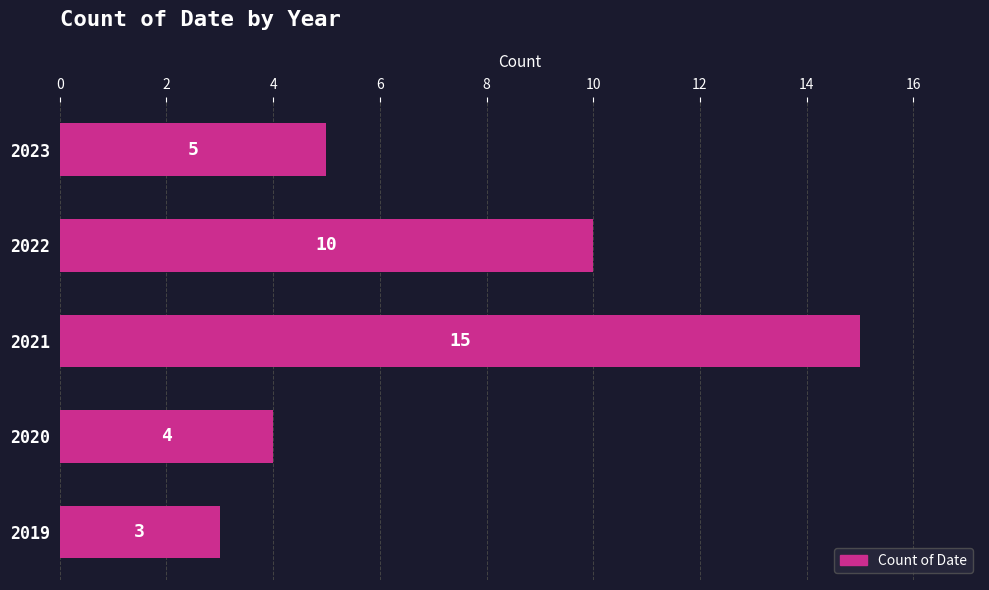

What is the difference between the maximum and minimum values?

12